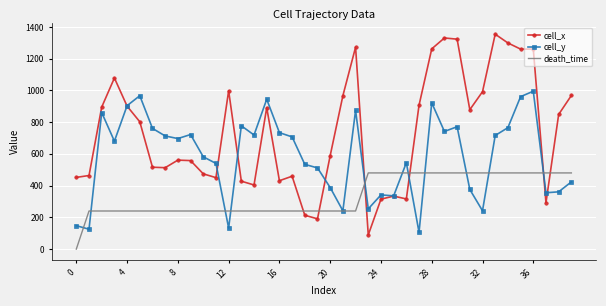

List the series in order of their overall mean, highest first.

cell_x, cell_y, death_time